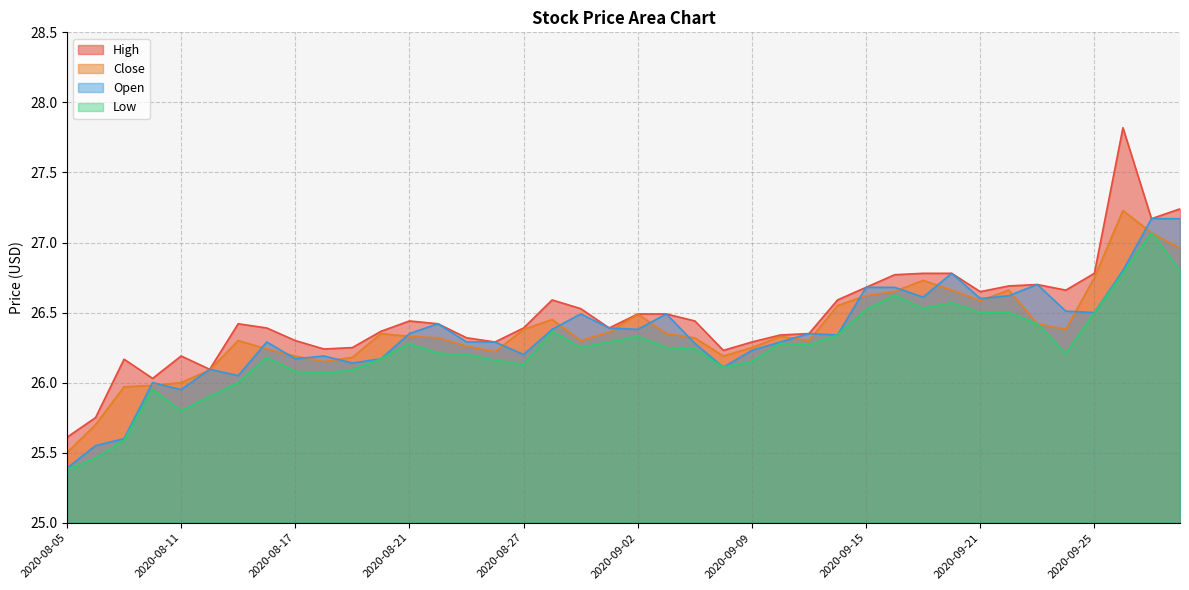

Between 2020-08-25 and 2020-08-19, which is larger?

2020-08-25